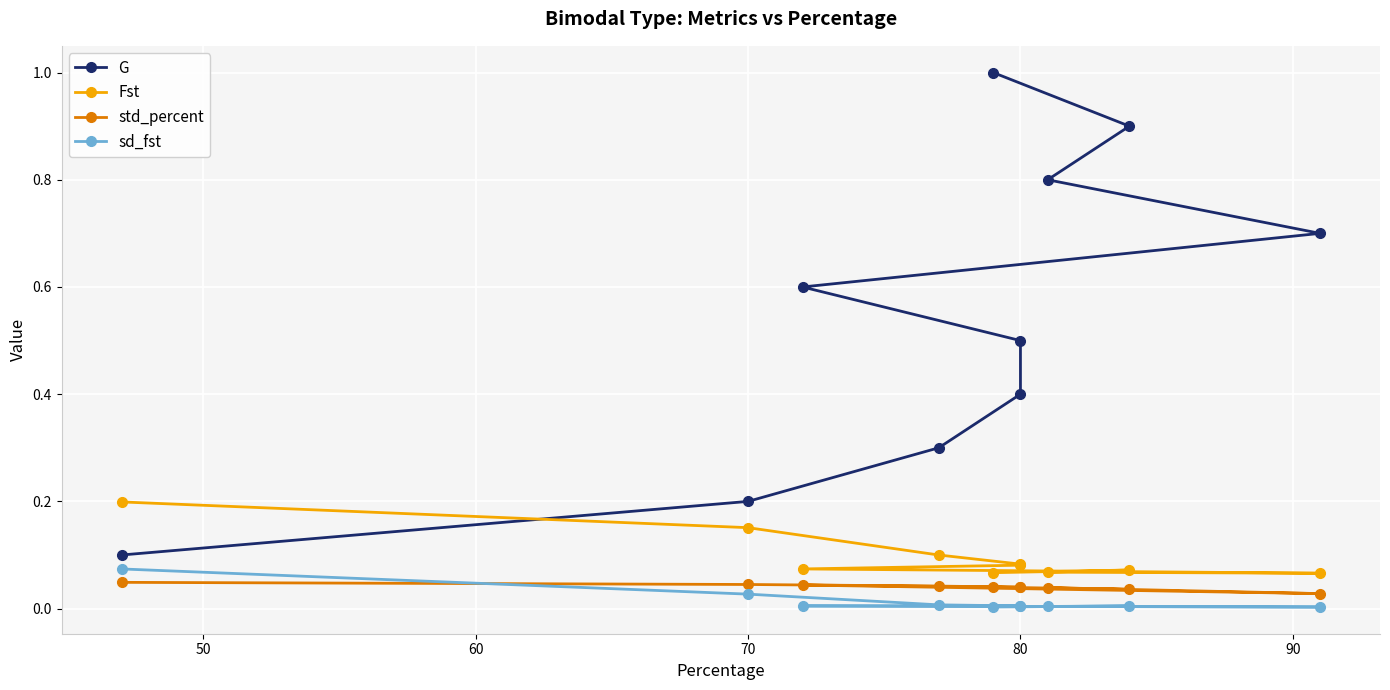

What is the sum of all sd_fst values?

0.1